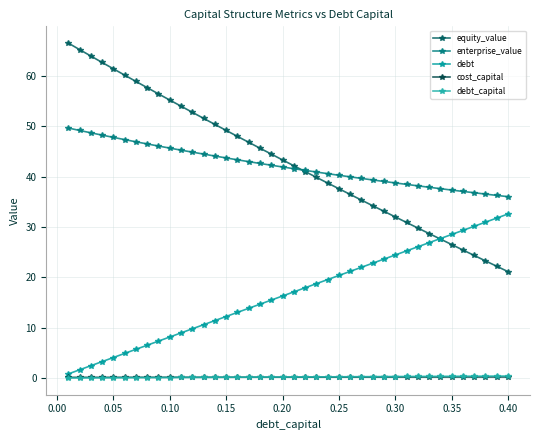

True or false: debt and cost_capital cross at least once.

False